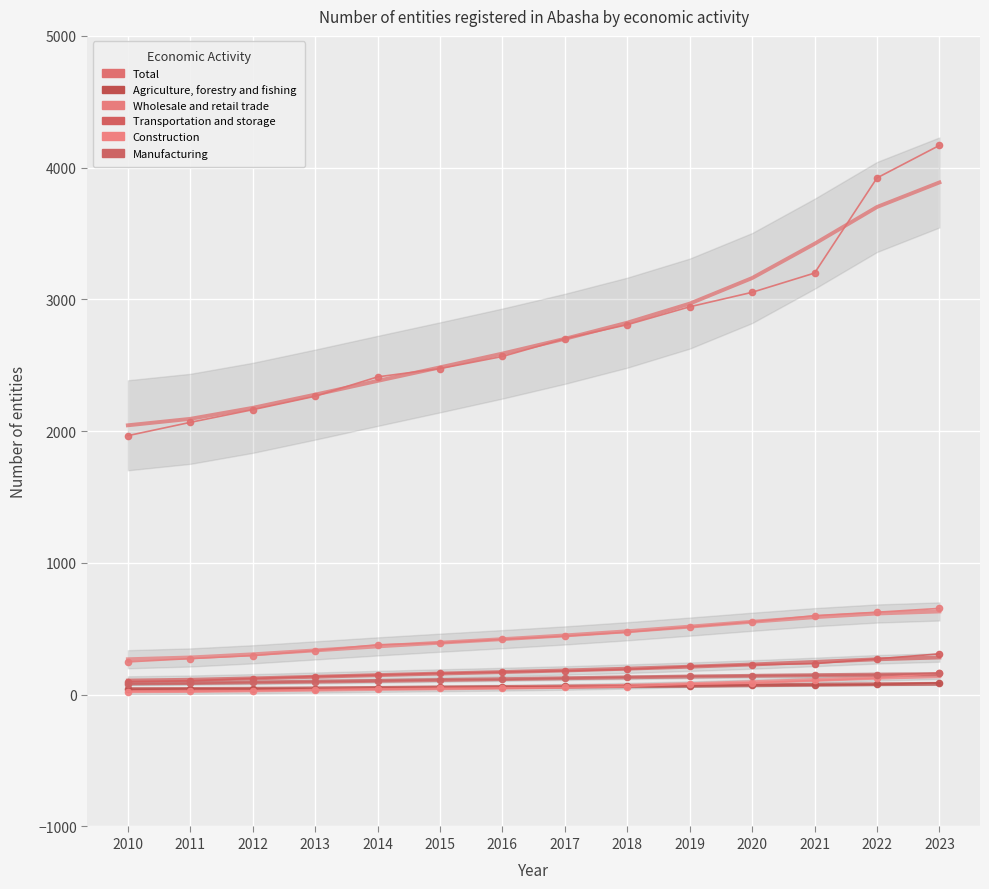

At how many categories does at least one series exceed 1973?

13